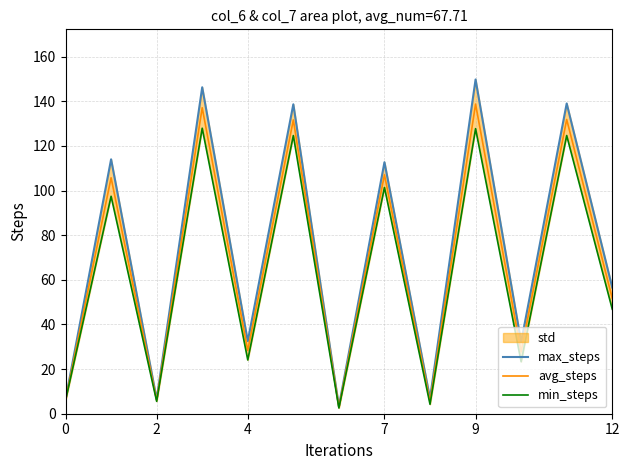

List the series in order of their overall mean, highest first.

max_steps, avg_steps, min_steps